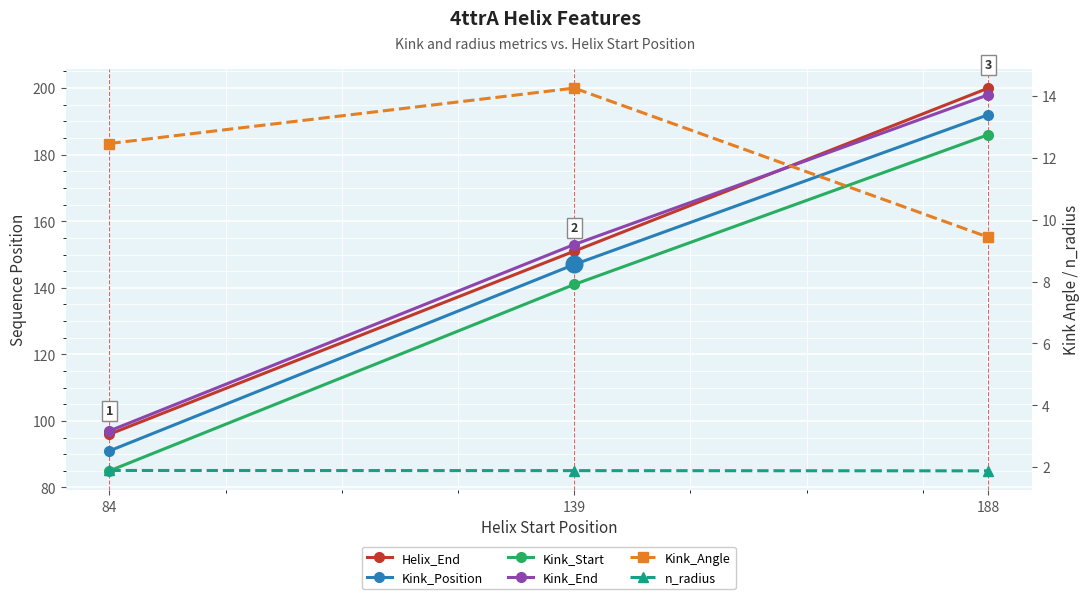

Which has a higher value, 188 or 84?

188